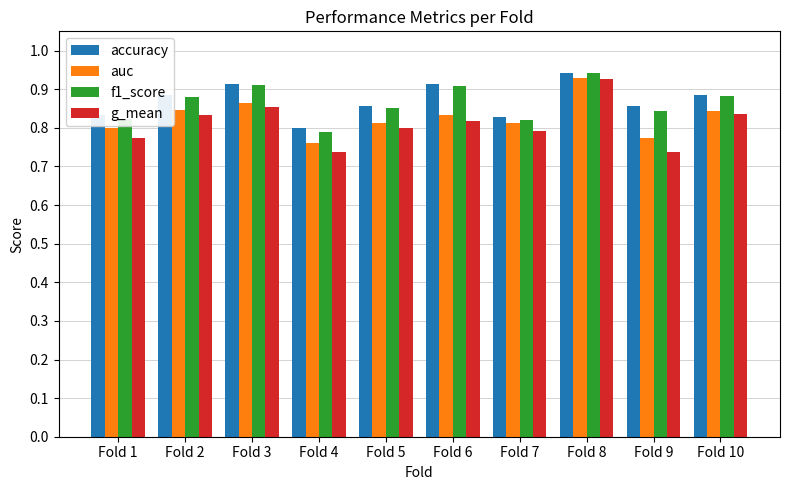

Is the value of g_mean at Fold 6 greater than the value of f1_score at Fold 3?

No